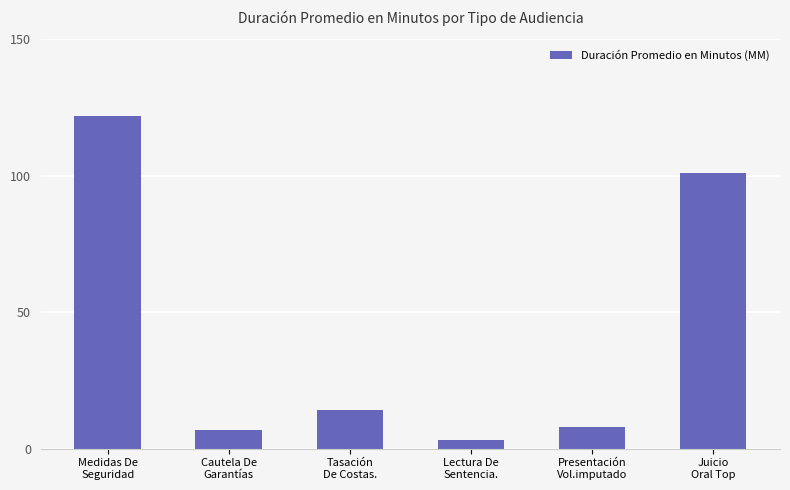

How many series are shown in this chart?

1